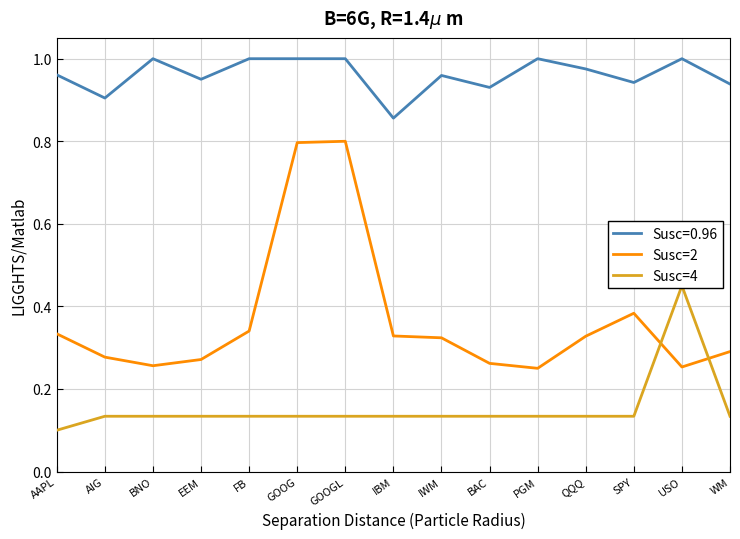

Reading left to right, what are all the values shown in this chart?

Susc=2: 0.3	0.3	0.3	0.3	0.3	0.8	0.8	0.3	0.3	0.3	0.2	0.3	0.4	0.3	0.3
Susc=4: 0.1	0.1	0.1	0.1	0.1	0.1	0.1	0.1	0.1	0.1	0.1	0.1	0.1	0.4	0.1